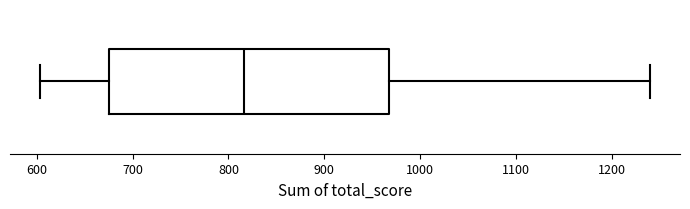

Read this box plot against the x-axis: the position of the median line, the range covered by the box, and the ends of both whiskers. The values are not printed on the chart, so give them approximately, as read against the axis.

median 820, box 680 to 970, whiskers 600 to 1240